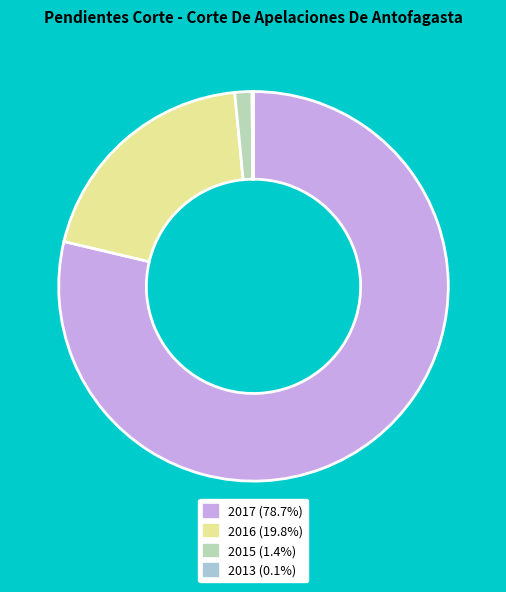

Which slice represents more than half of the pie?

2017